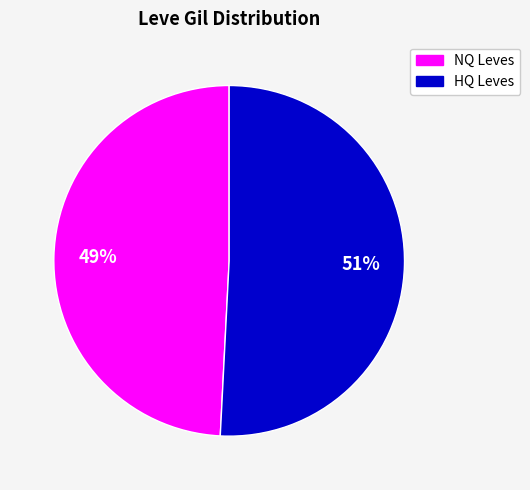

To the nearest percent, what is the difference between the largest and smallest slice percentages?

2%